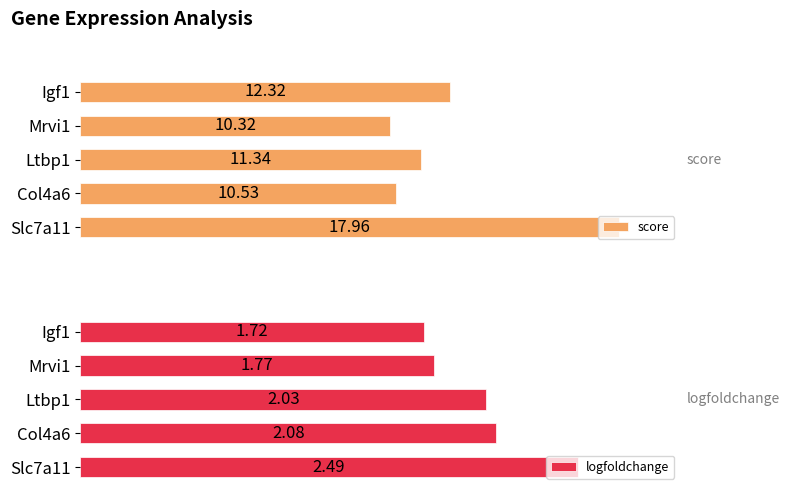

How many groups of bars are there?

5